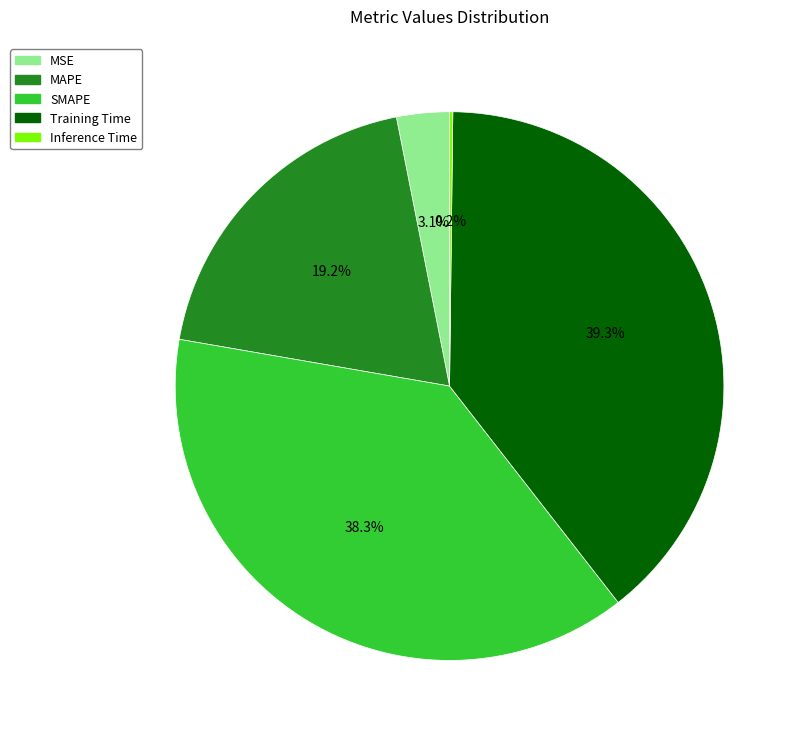

Is there a majority slice in this chart?

No